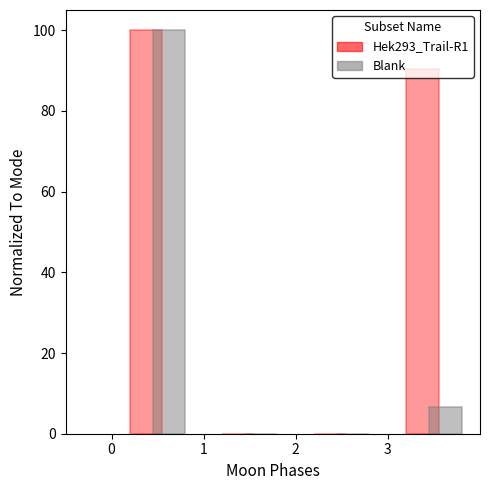

Reading left to right, list every range on the x-axis with the height of the bar of each series over it. The values are not printed on the chart, so give them approximately, as read against the axis.

0 to 1: Hek293_Trail-R1=100	Blank=100
1 to 2: Hek293_Trail-R1=0	Blank=0
2 to 3: Hek293_Trail-R1=0	Blank=0
3 to 4: Hek293_Trail-R1=90	Blank=6